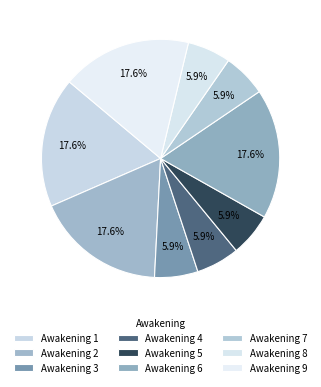

What percentage is NOT represented by Awakening 6?

82.4%